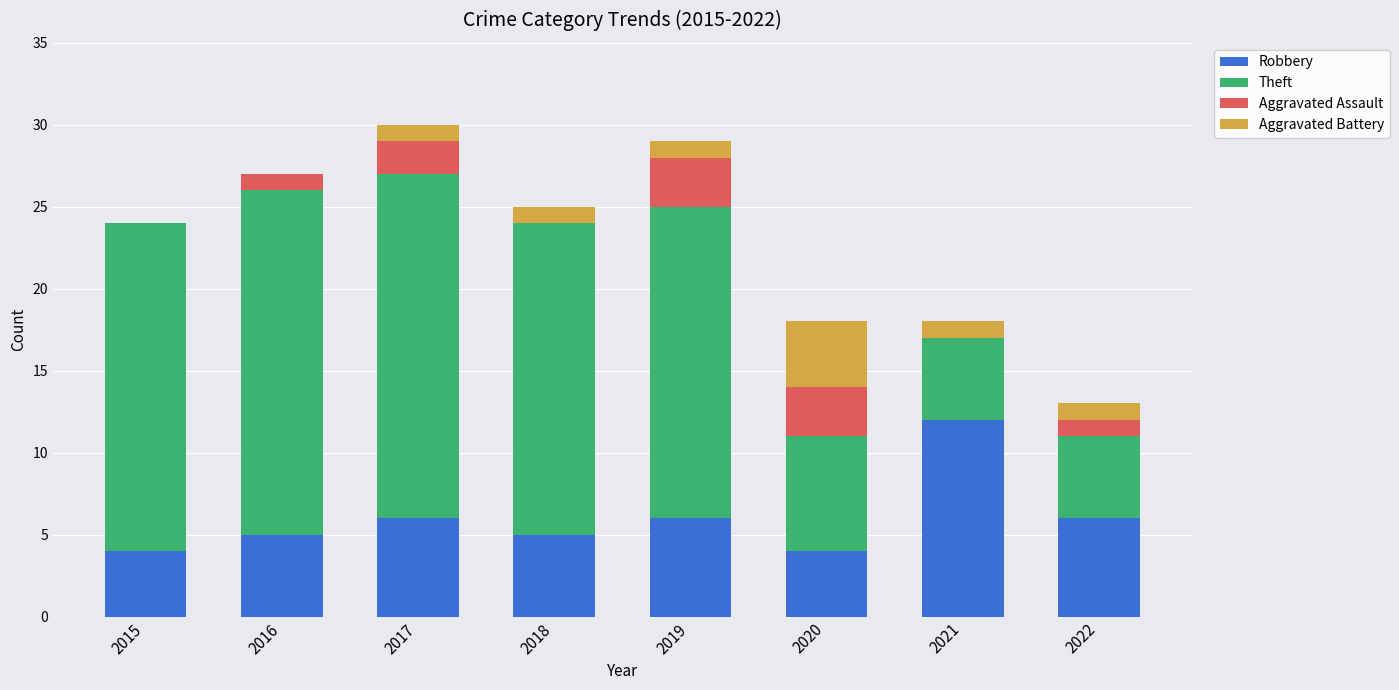

What is the maximum value for Robbery?

12